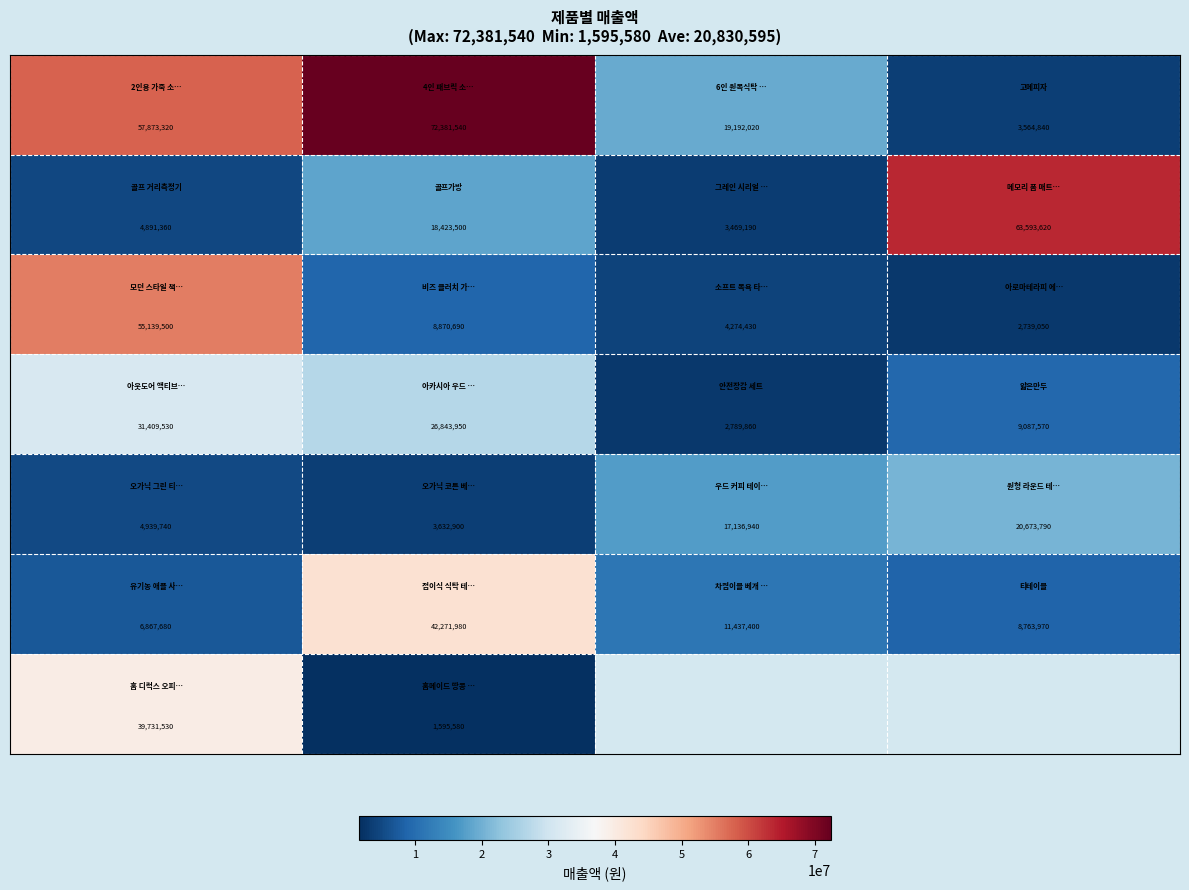

Between 1 and 2, which is larger?

1